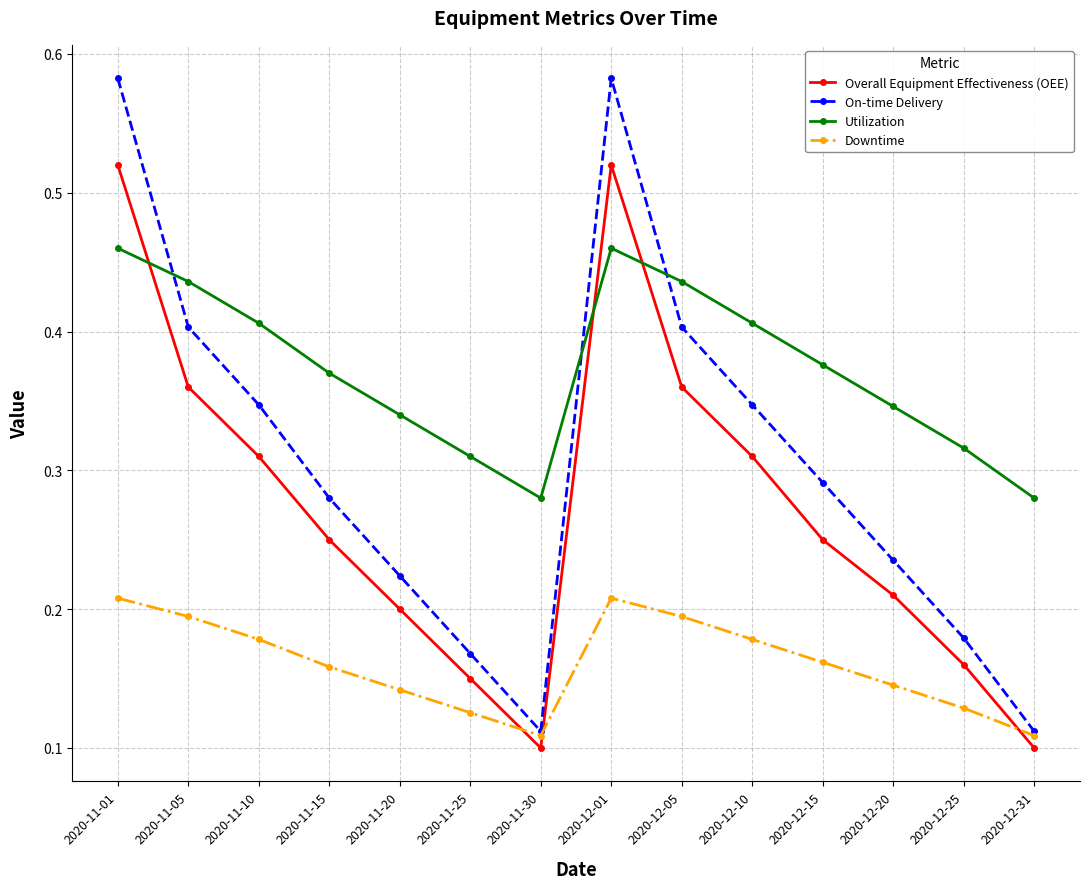

What is the label of the 4th point from the left?

2020-11-15